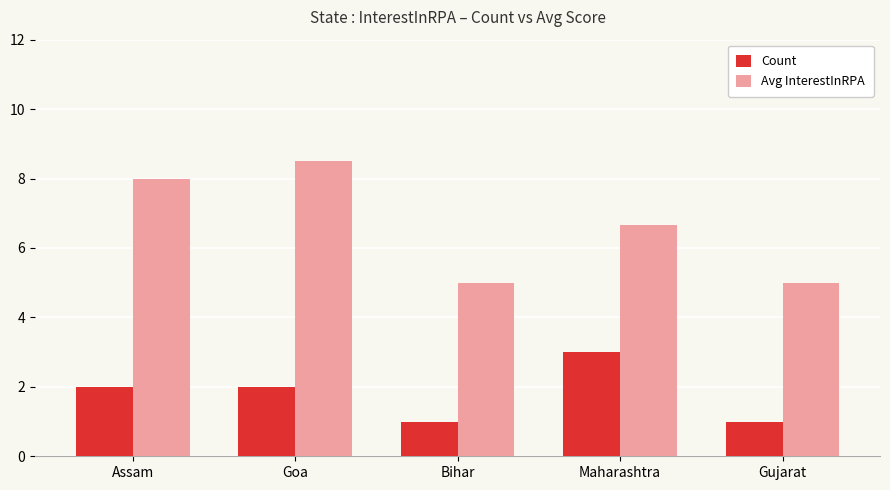

True or false: Count has a value of 3.6 at Goa.

False